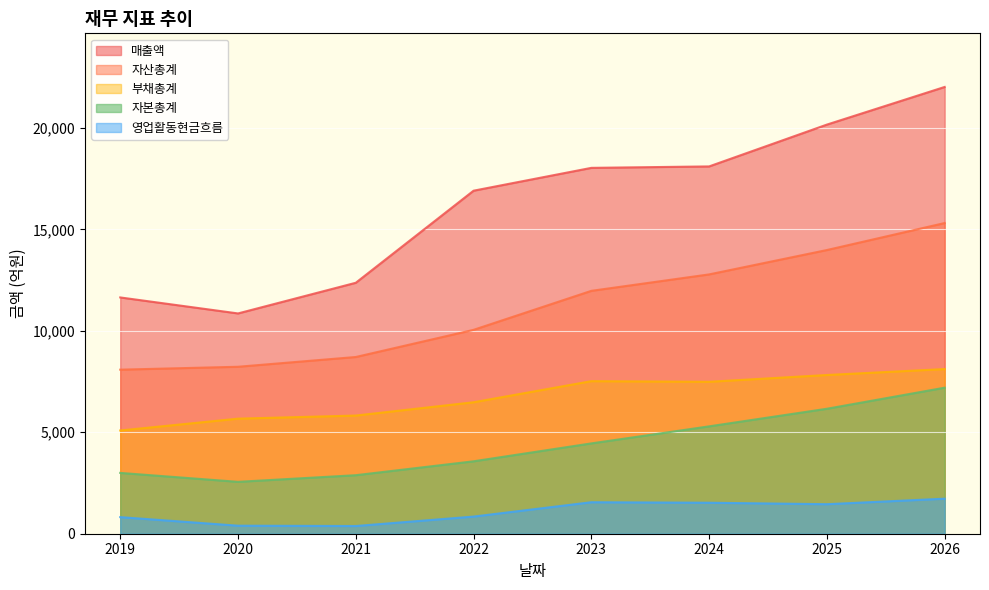

At how many categories does at least one series exceed 8726?

8